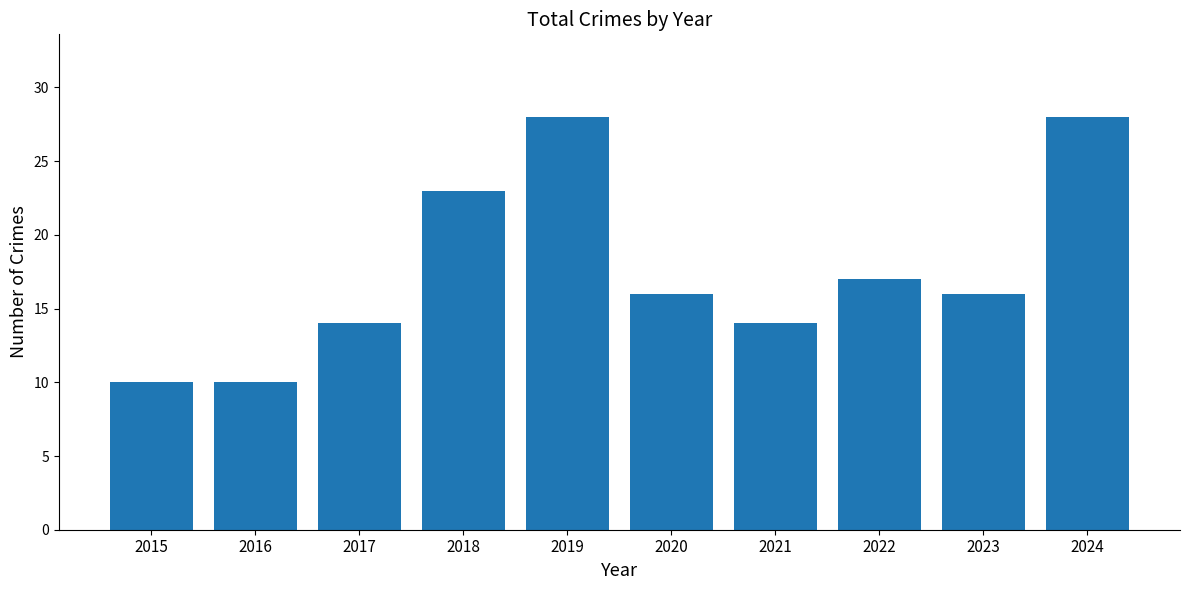

What is the sum of the values at 2020 and 2018?

39